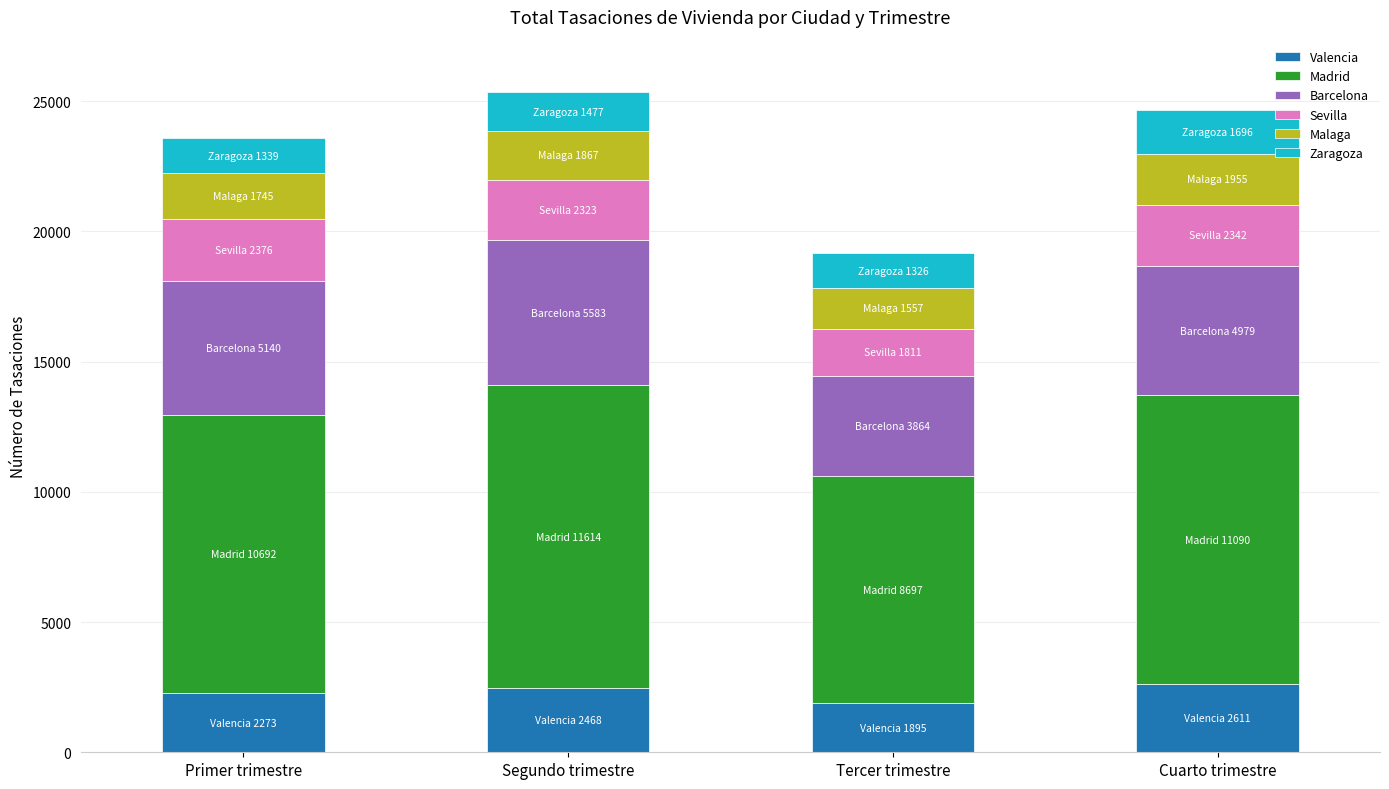

What is the highest value of the Valencia series?

2611